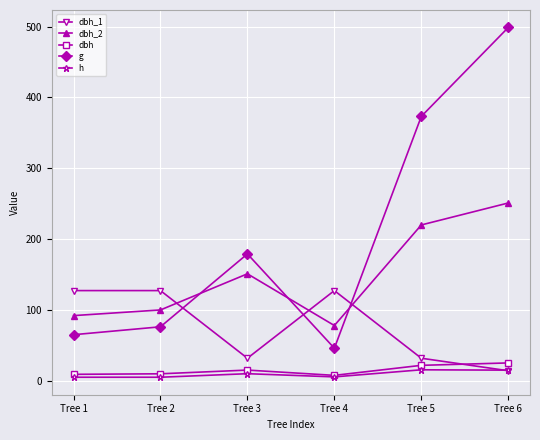

What is the spread (max minus min) of values at Tree 6?

484.6